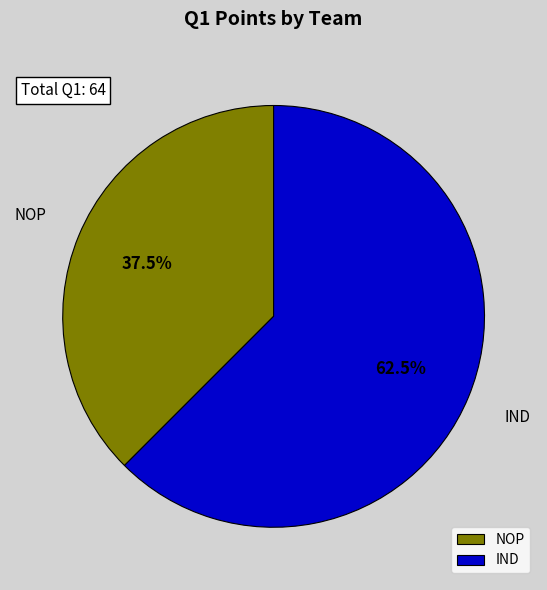

To the nearest percent, what is the average slice percentage?

50%